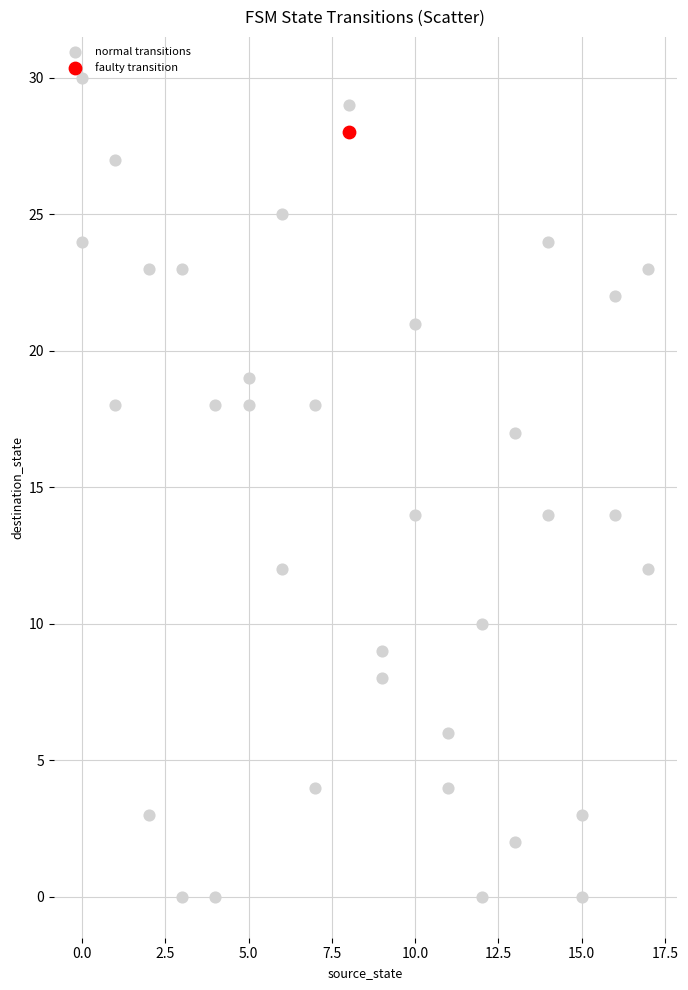

What are all the series names shown in the legend?

normal transitions, faulty transition